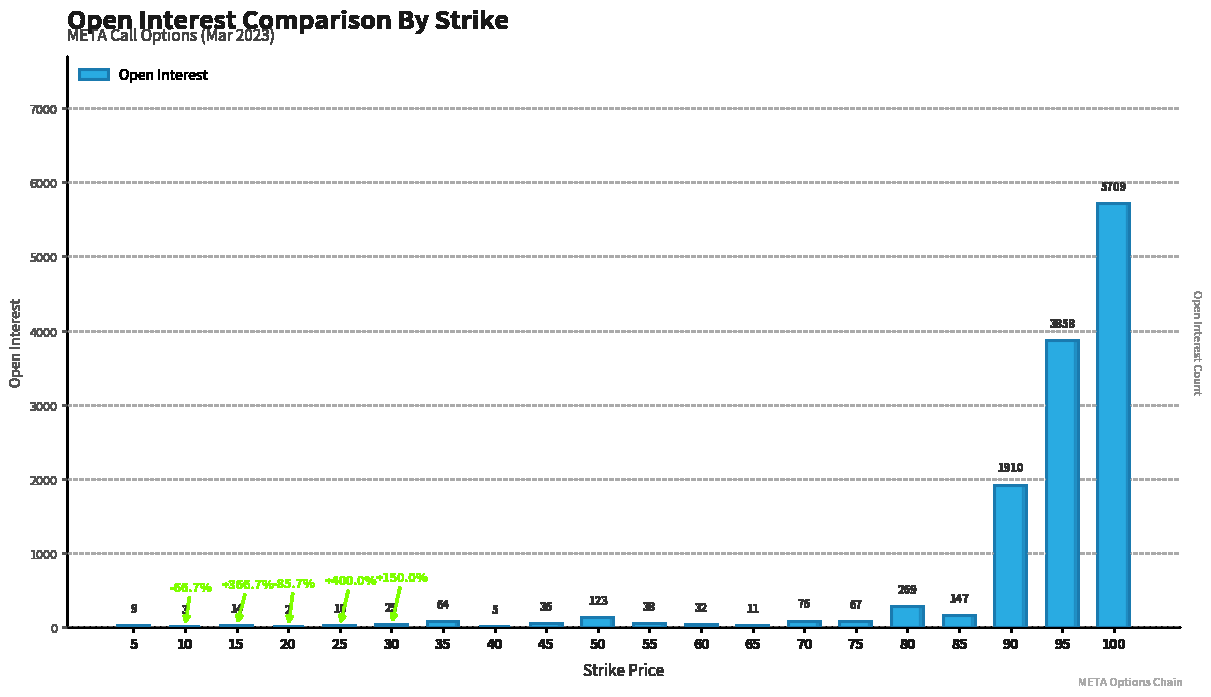

Where is the data nearest to the value 2855?

90